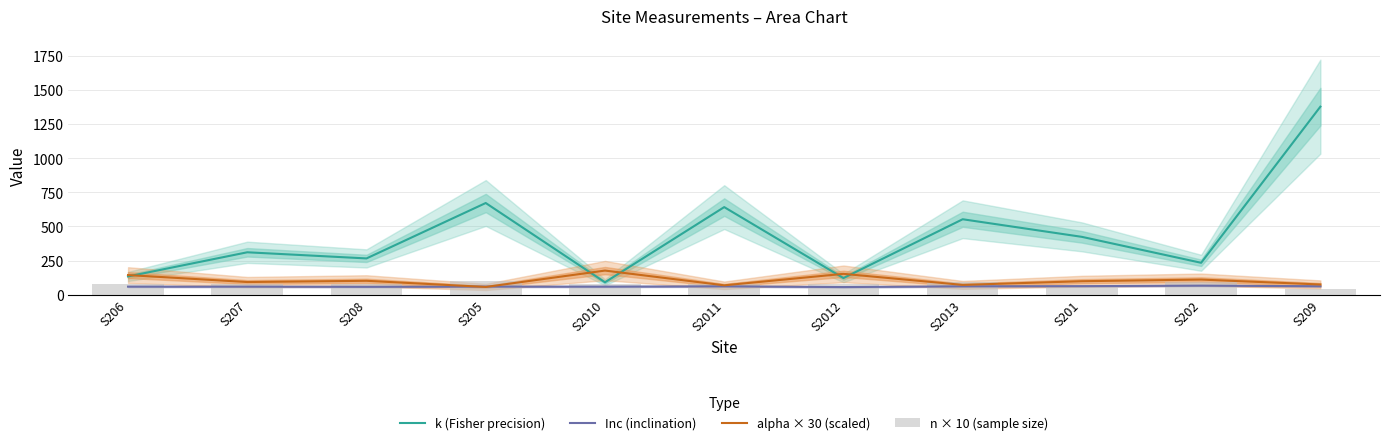

What is the label of the 5th bar from the right?

S2012